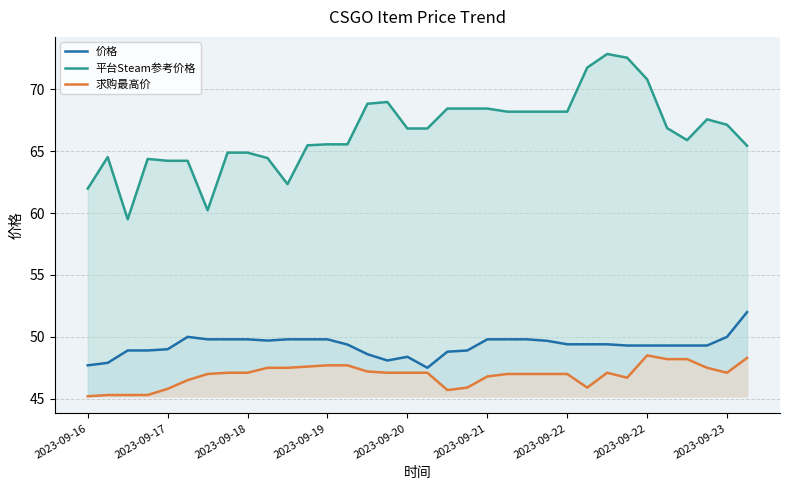

Which category has the lowest value across all series?

2023-09-16